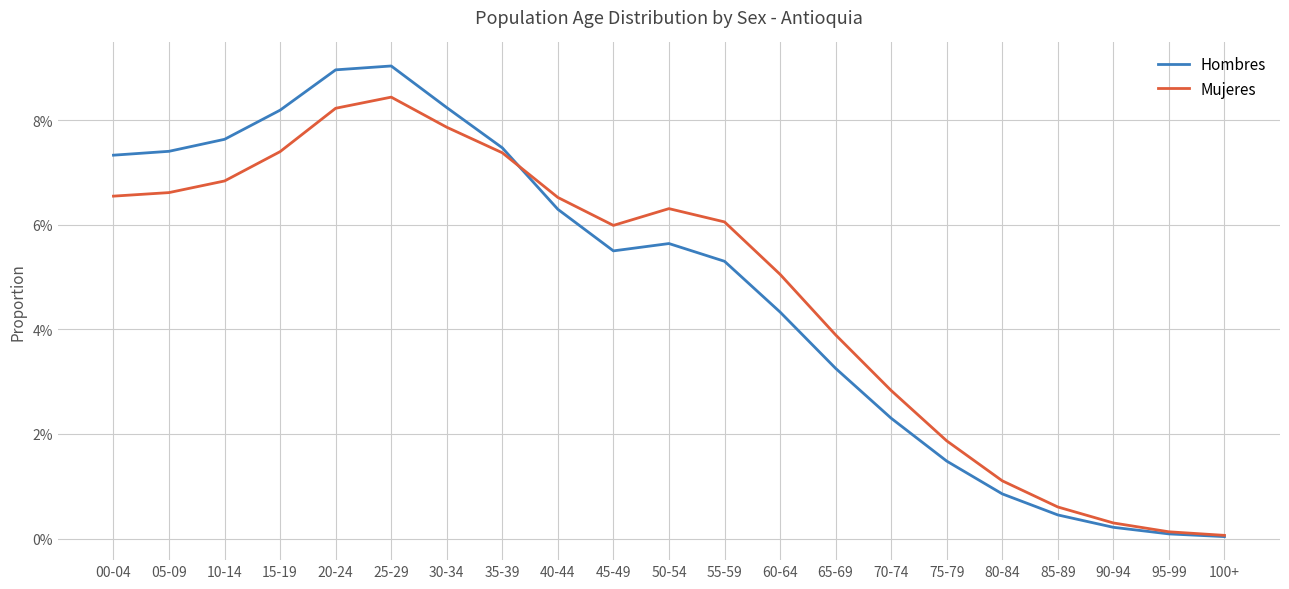

True or false: Mujeres has more than 2 interior local peaks.

False